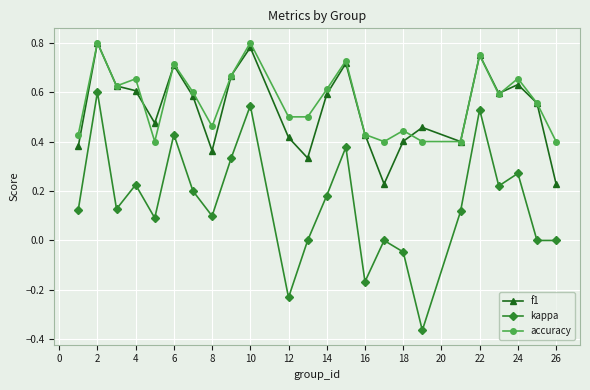

Count the f1 values in the range 0 to 1.

24